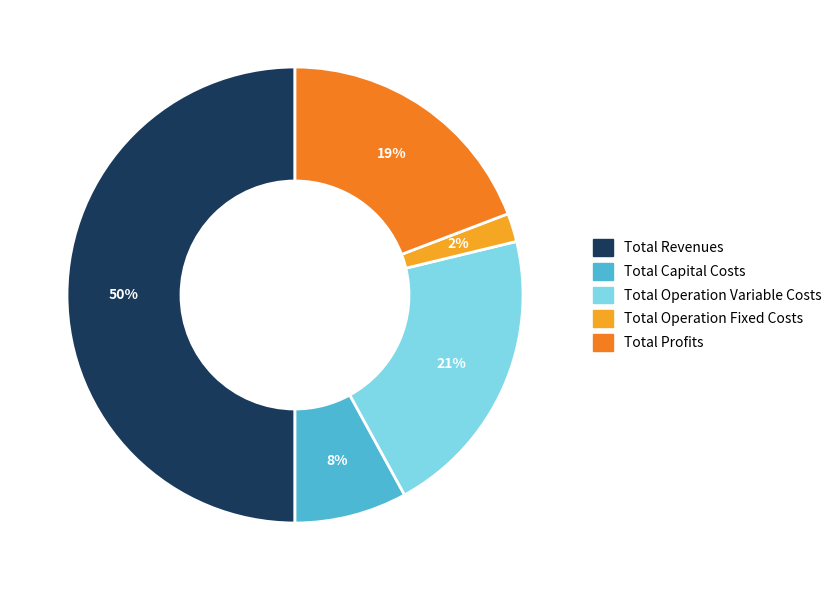

What is the smallest slice in the pie chart?

Total Operation Fixed Costs